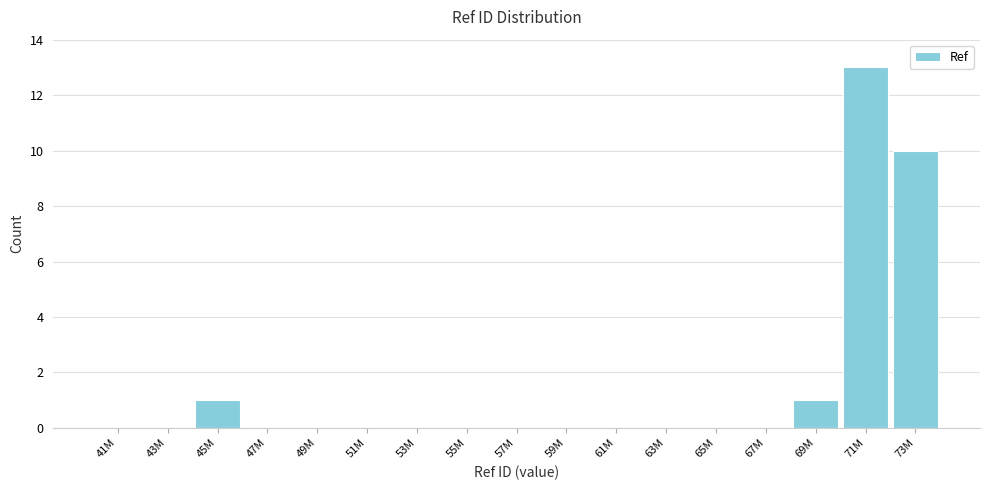

Reading left to right, list all the values displayed in this chart.

41M=0	43M=0	45M=1	47M=0	49M=0	51M=0	53M=0	55M=0	57M=0	59M=0	61M=0	63M=0	65M=0	67M=0	69M=1	71M=13	73M=10